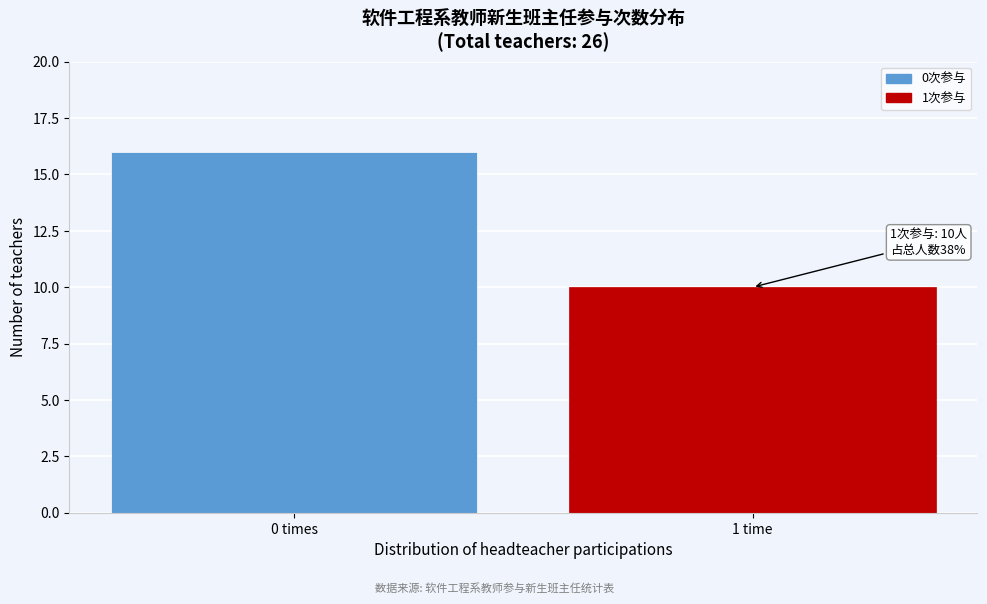

Reading right to left, transcribe all the data shown in this chart.

10	16